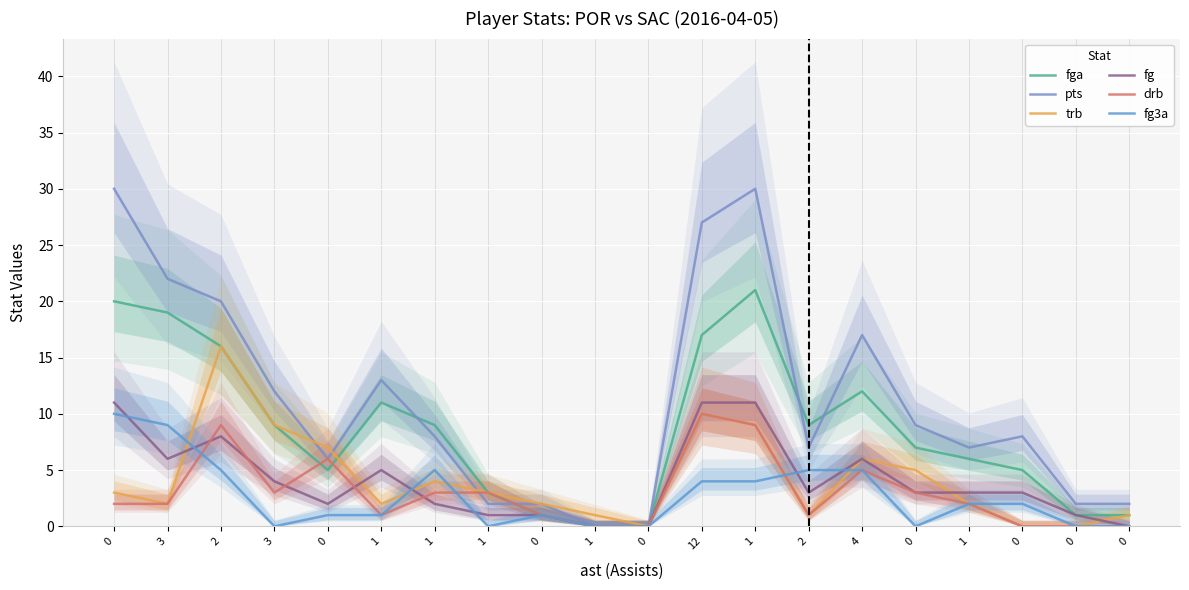

Reading left to right, transcribe all the data shown in this chart.

fga: 20	19	16	9	5	11	9	3	1	0	0	17	21	9	12	7	6	5	1	1
pts: 30	22	20	12	6	13	8	2	2	0	0	27	30	7	17	9	7	8	2	2
trb: 3	2	16	9	7	2	4	3	2	1	0	10	9	1	6	5	2	0	0	1
fg: 11	6	8	4	2	5	2	1	1	0	0	11	11	3	6	3	3	3	1	0
drb: 2	2	9	3	6	1	3	3	1	0	0	10	9	1	5	3	2	0	0	0
fg3a: 10	9	5	0	1	1	5	0	1	0	0	4	4	5	5	0	2	2	0	0